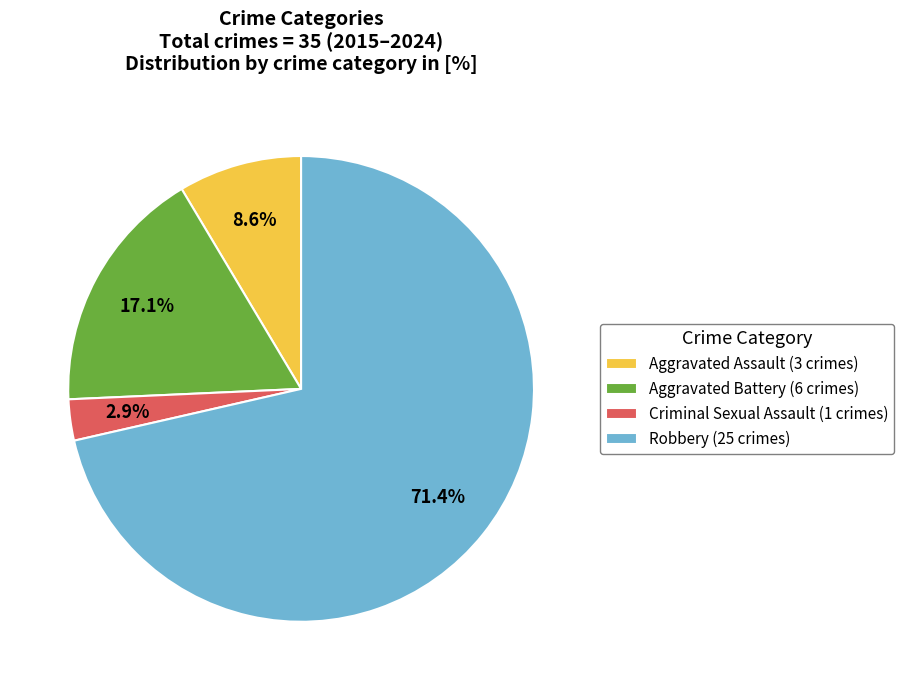

What percentage do Aggravated Assault (3 crimes) and Aggravated Battery (6 crimes) together represent?

25.7%